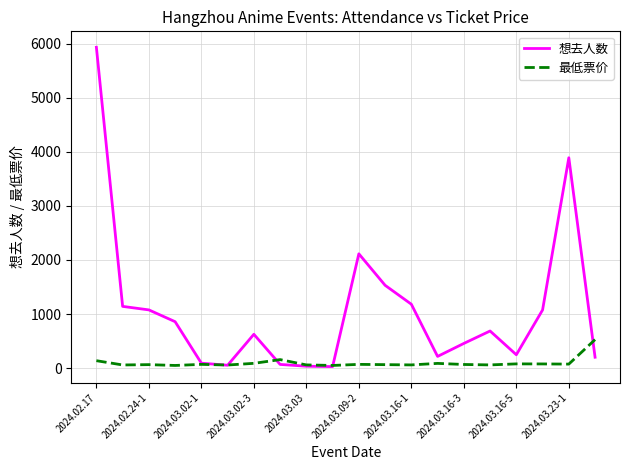

Which series has the largest total across all categories?

想去人数